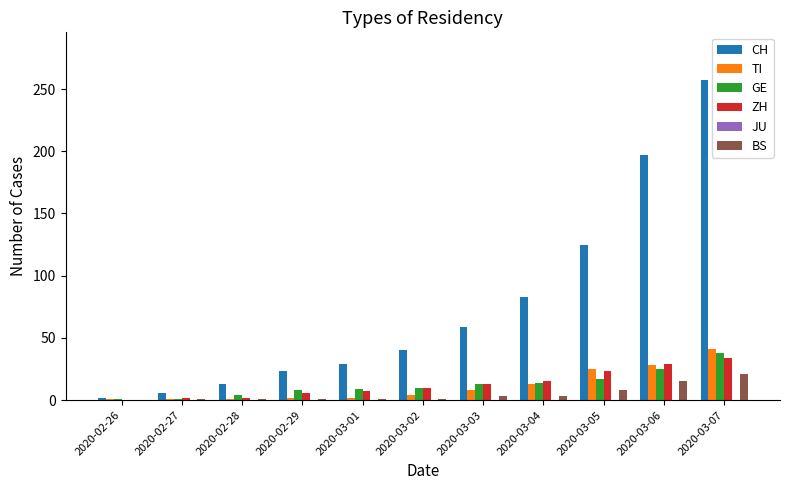

Which series changed the most between 2020-03-04 and 2020-03-06?

CH